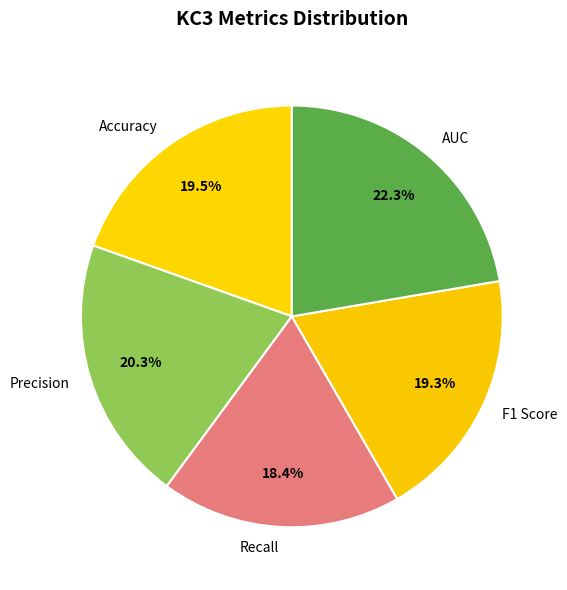

Which category has the smallest portion of the pie?

Recall